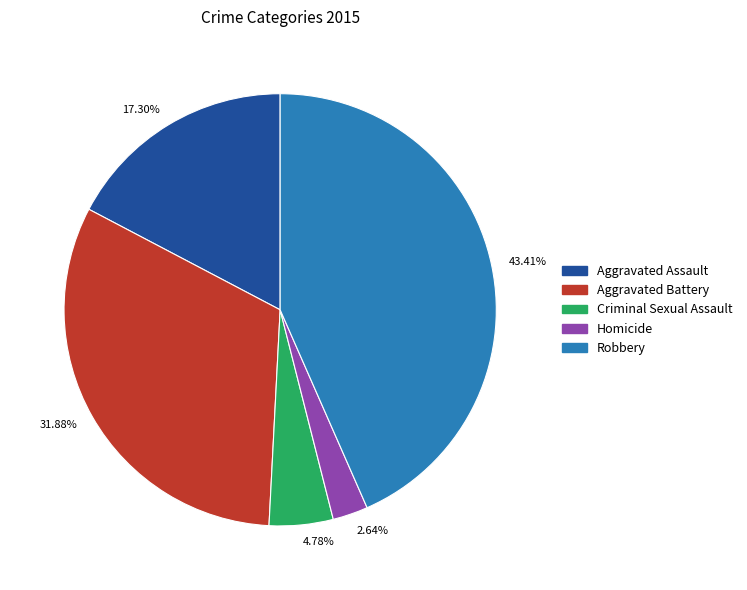

Combined, do 2.64% and 4.78% account for over 50%?

No